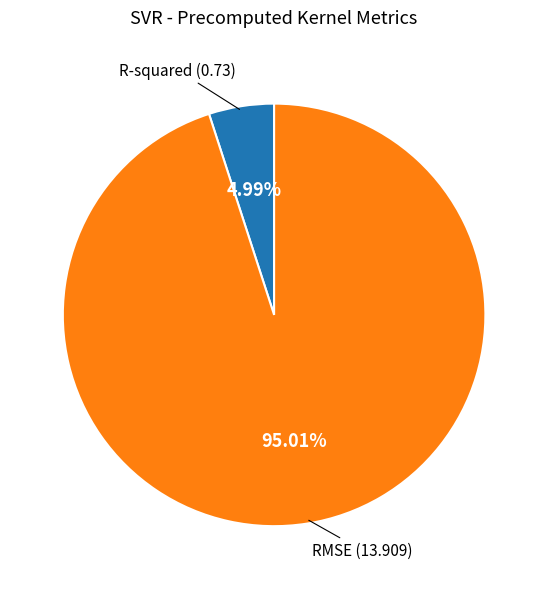

What portion of the pie excludes RMSE?

5.0%